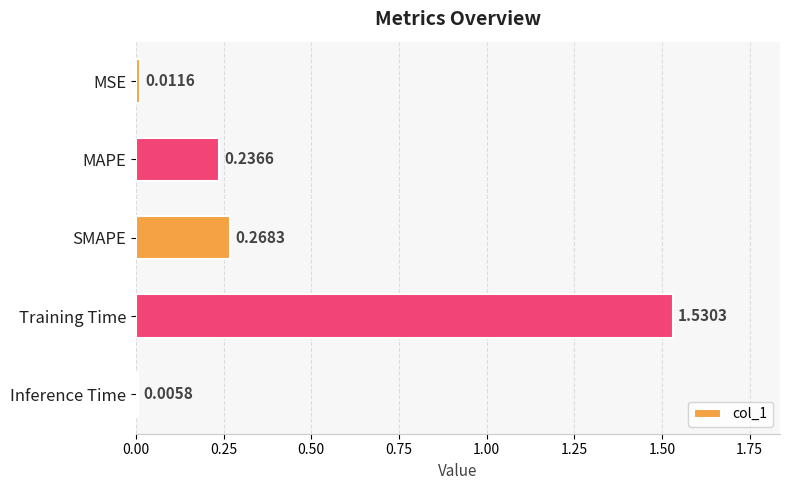

At which category does the chart reach its peak across all series?

Training Time